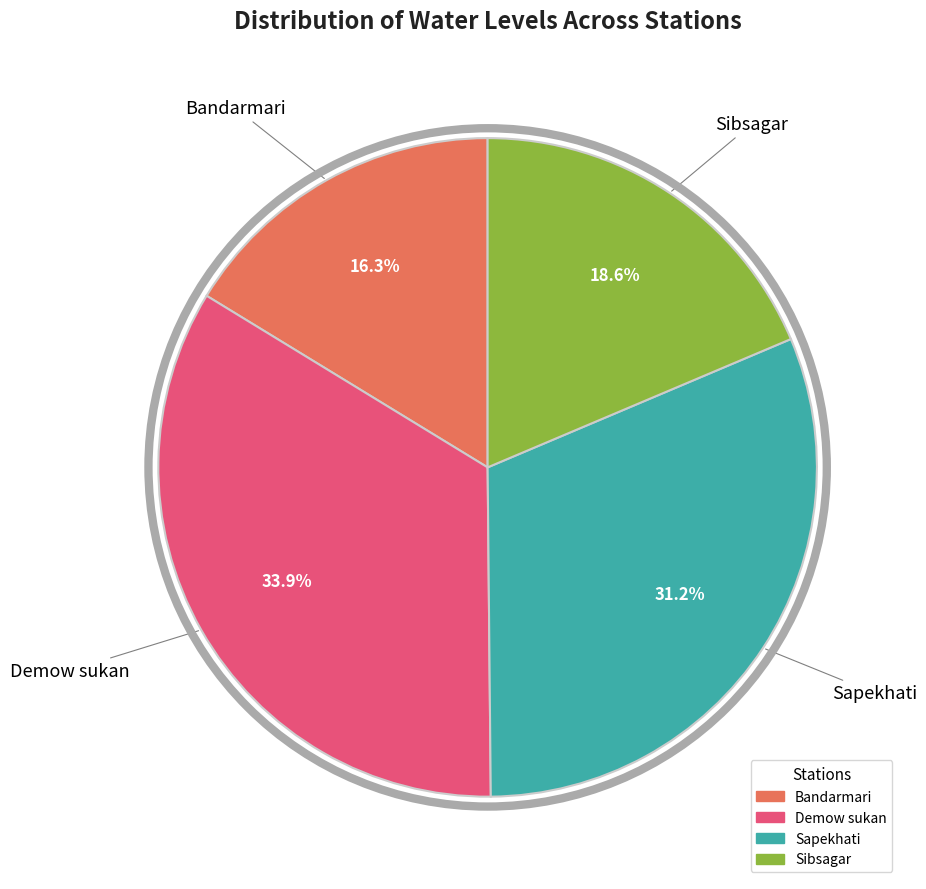

To the nearest percent, what is the difference between the largest and smallest slice percentages?

18%